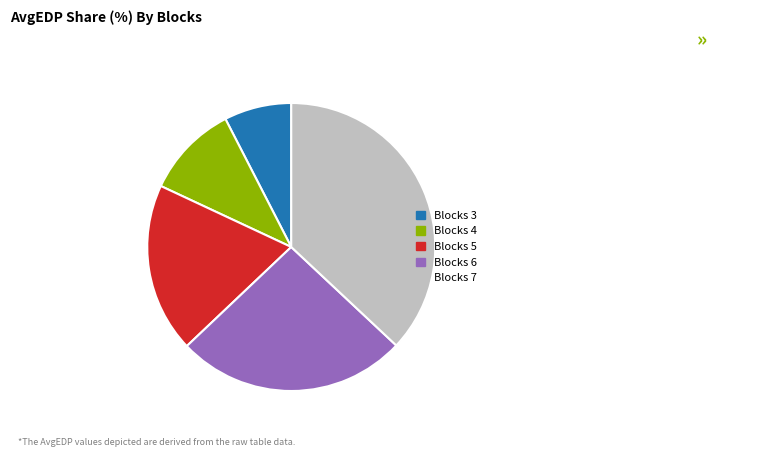

Do Blocks 5 and Blocks 4 together represent more than half of the pie?

No